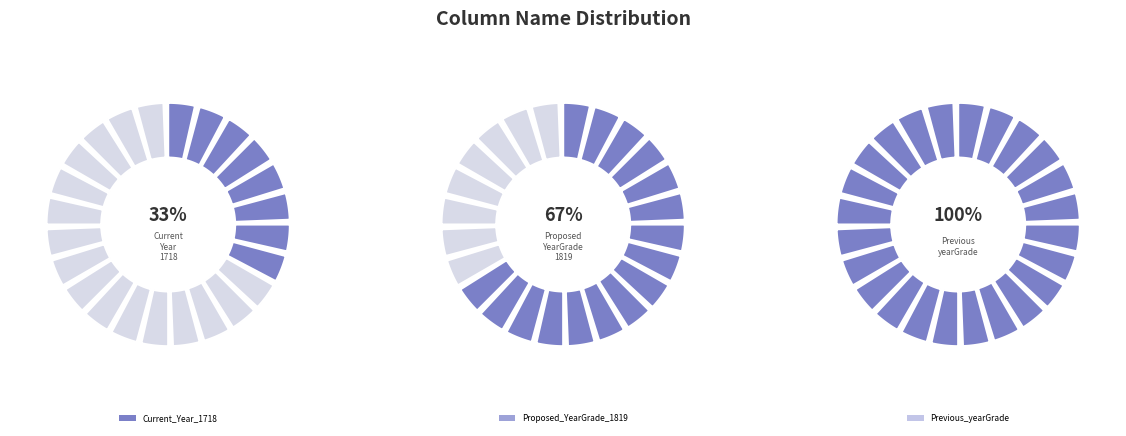

What is the smallest slice in the pie chart?

Current_Year_1718